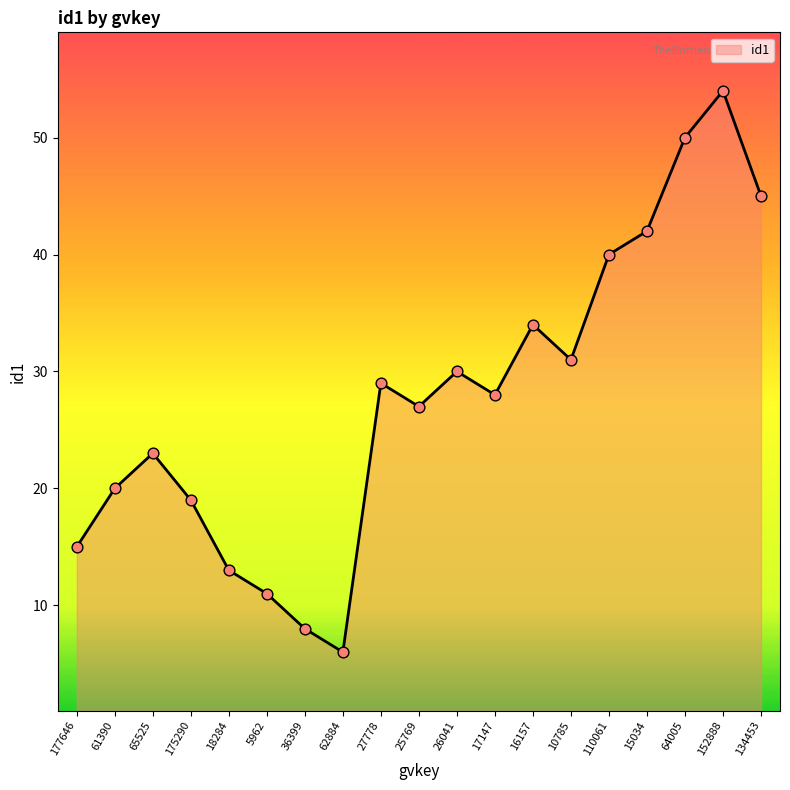

What is the ratio of the value at 64005 to the value at 65525?

2.2